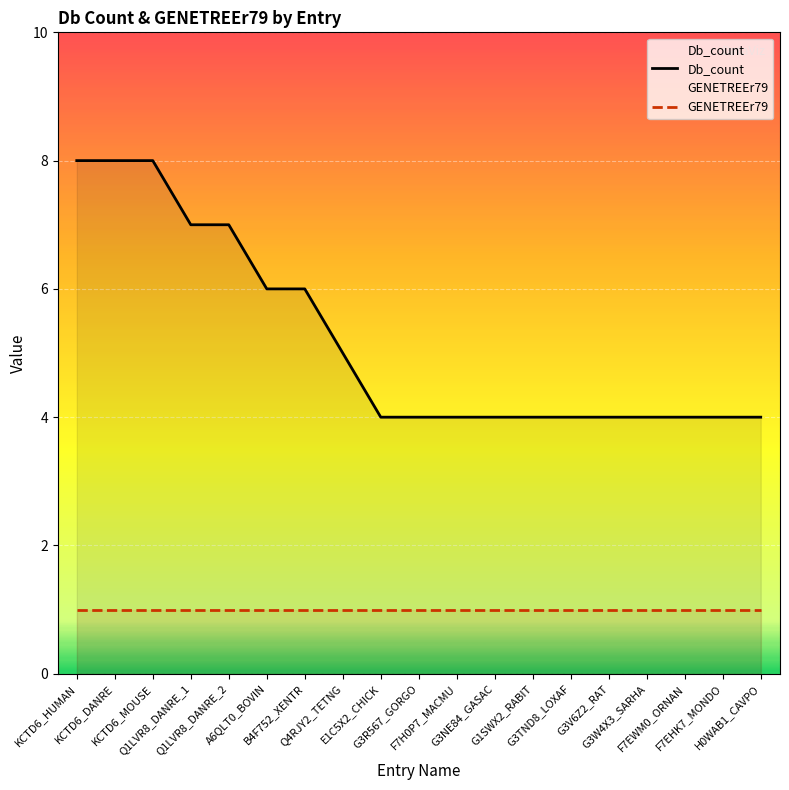

True or false: GENETREEr79 and Db_count cross at least once.

False